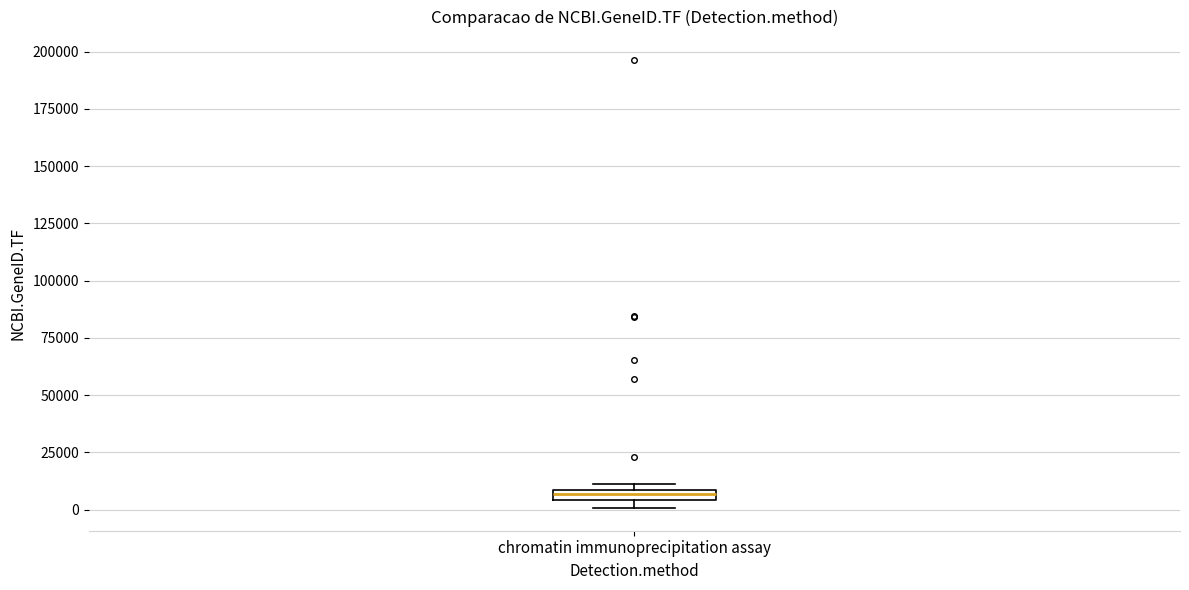

Where is the lower edge of the box for chromatin immunoprecipitation assay on the y-axis? The values are not printed on the chart, so give them approximately, as read against the axis.

5000